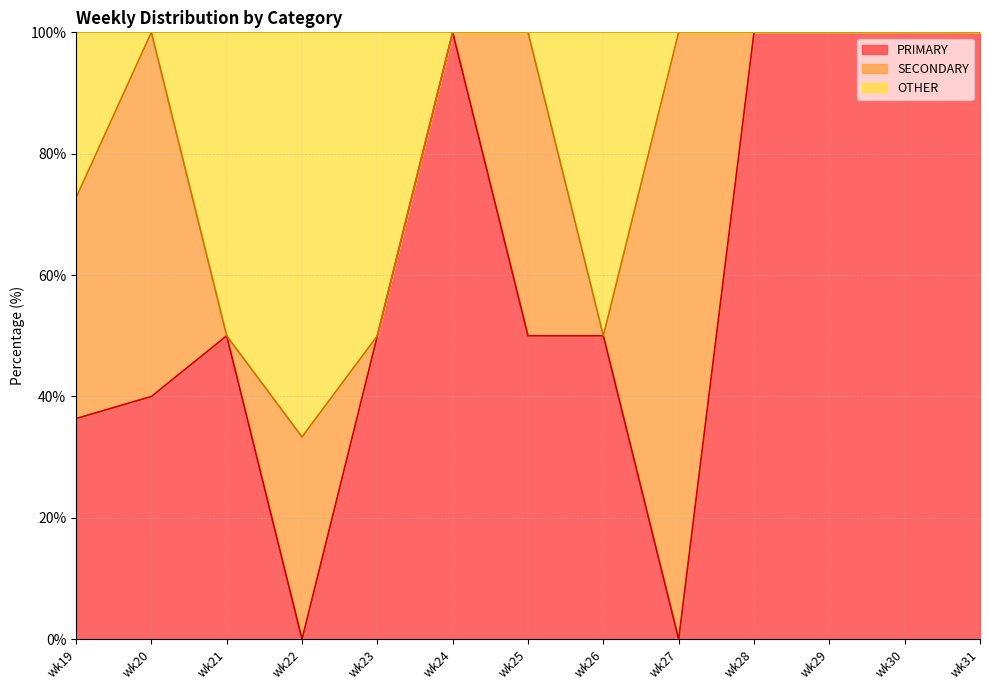

How many interior local valleys does the PRIMARY series have?

2